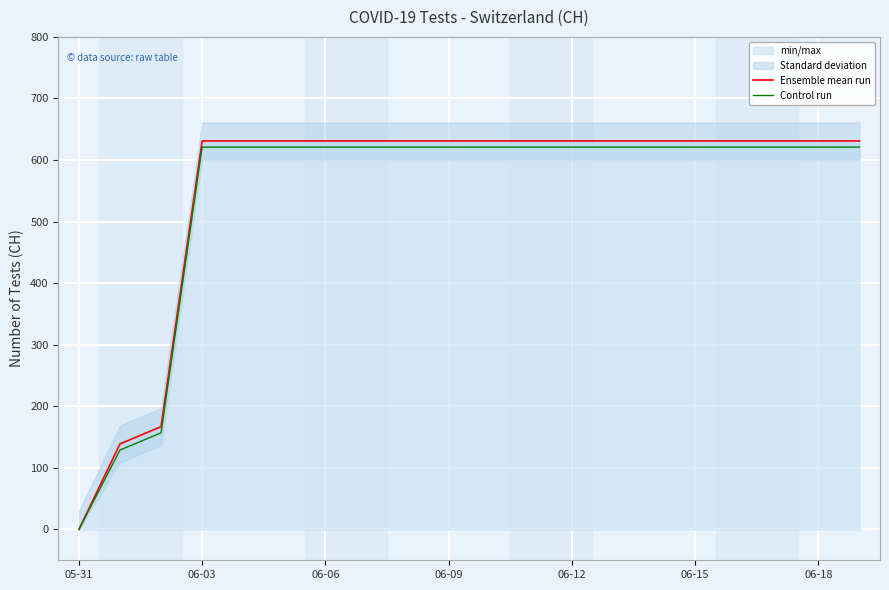

Is it true that Control run equals 316 at 06-09?

False